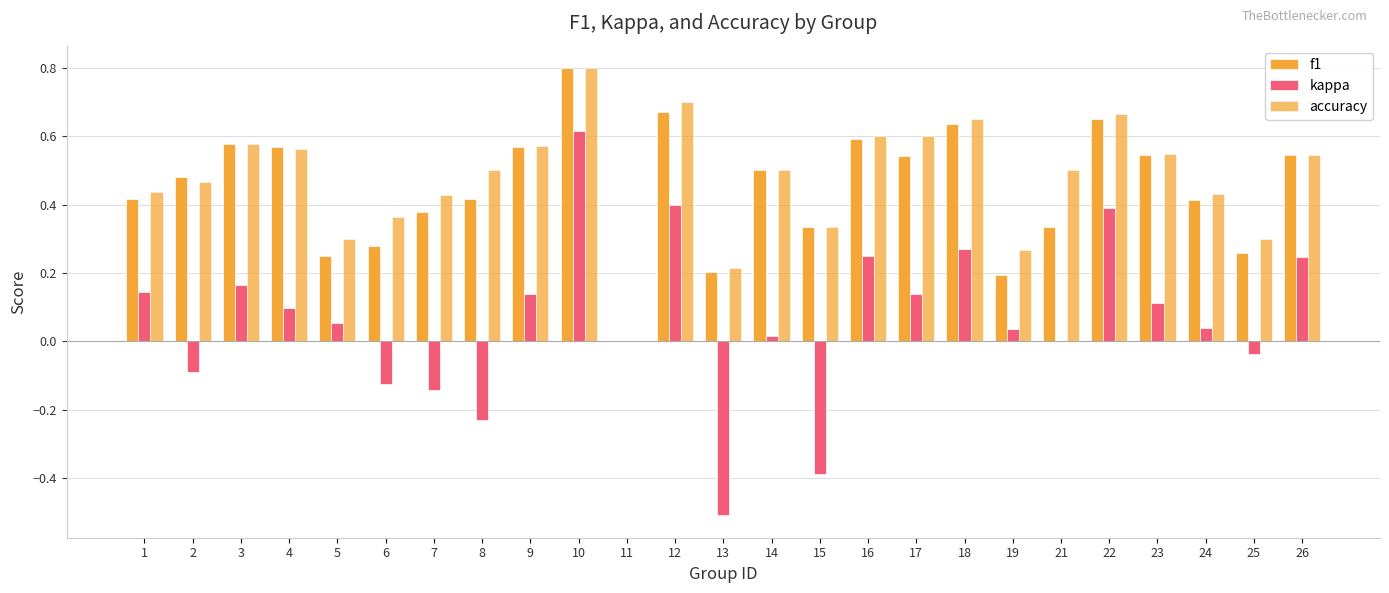

How many data points in accuracy are above 0?

24